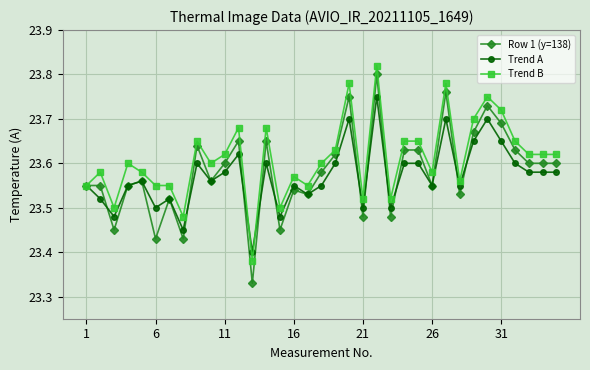

Count the Trend B values in the range 23 to 24.

35